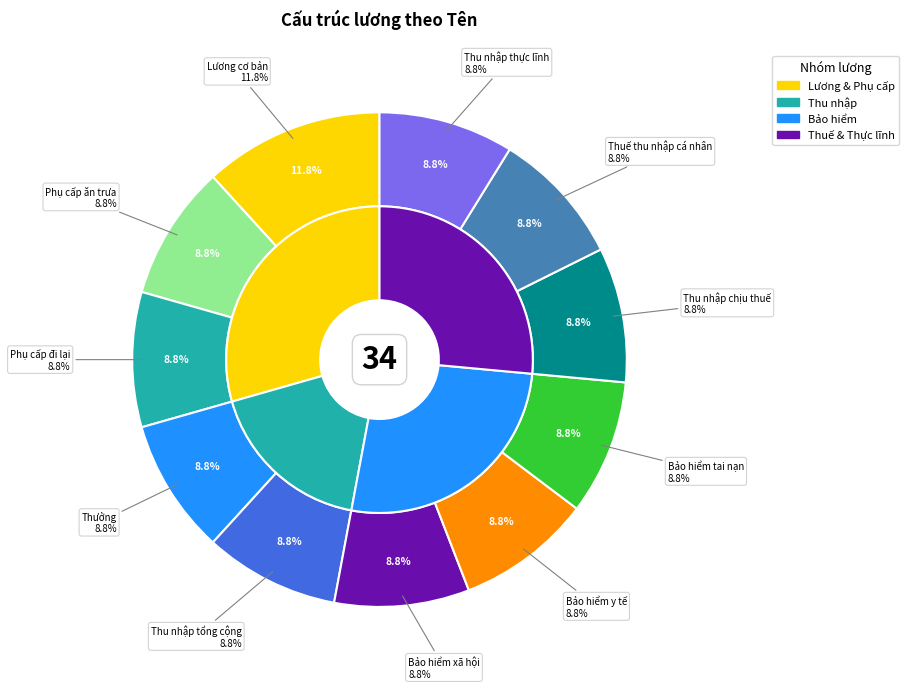

Is the sum of Phụ cấp ăn trưa and Thưởng greater than half?

No